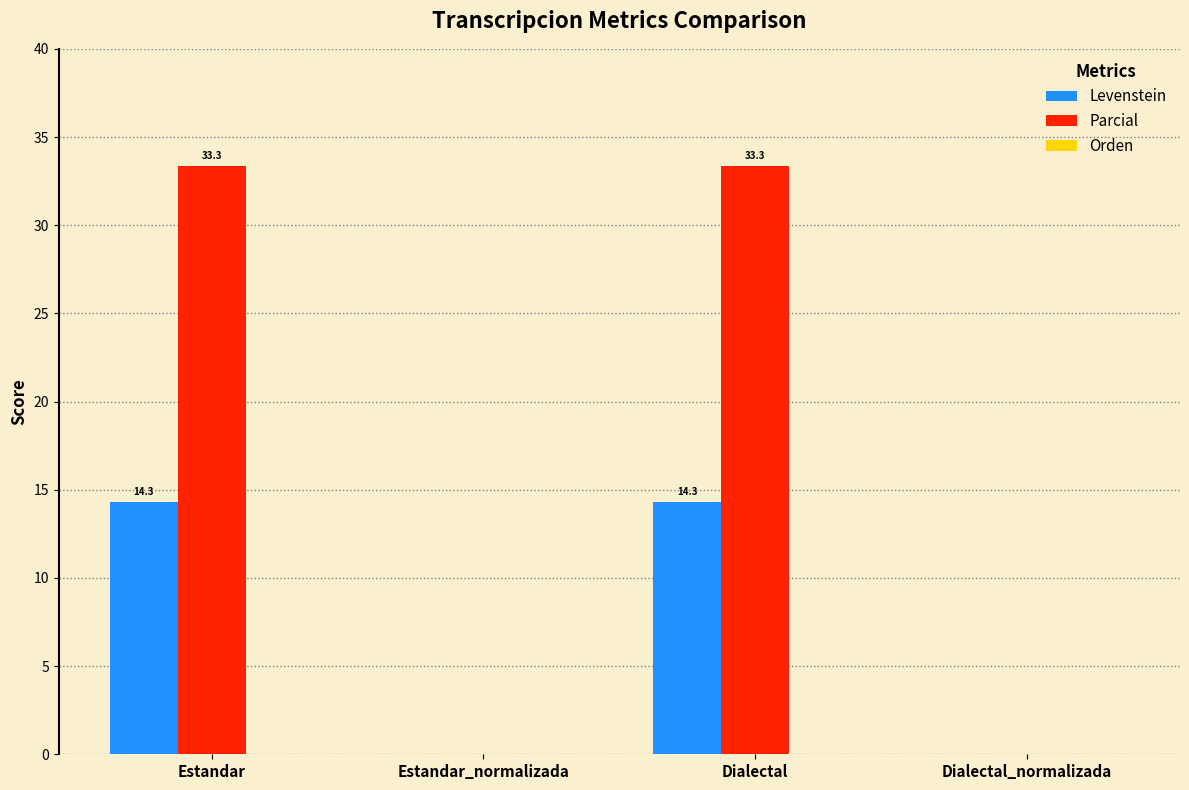

How many groups of bars are there?

4